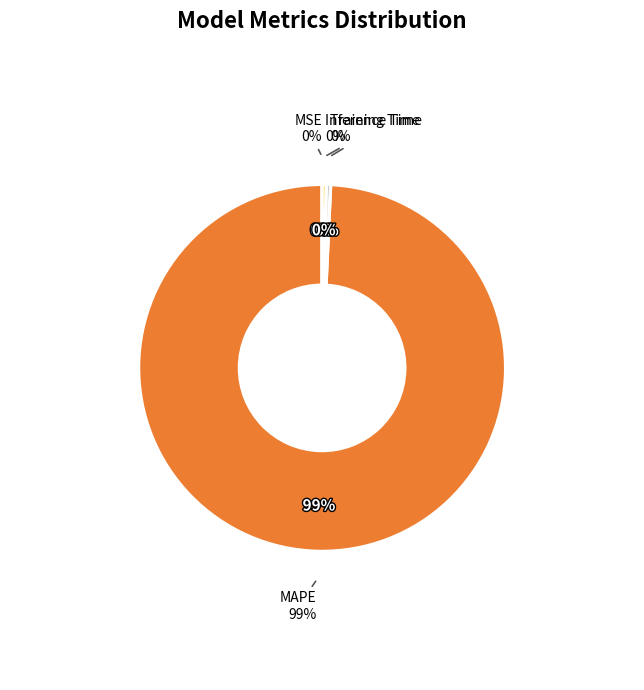

The MSE slice represents 11% of the pie. True or false?

False